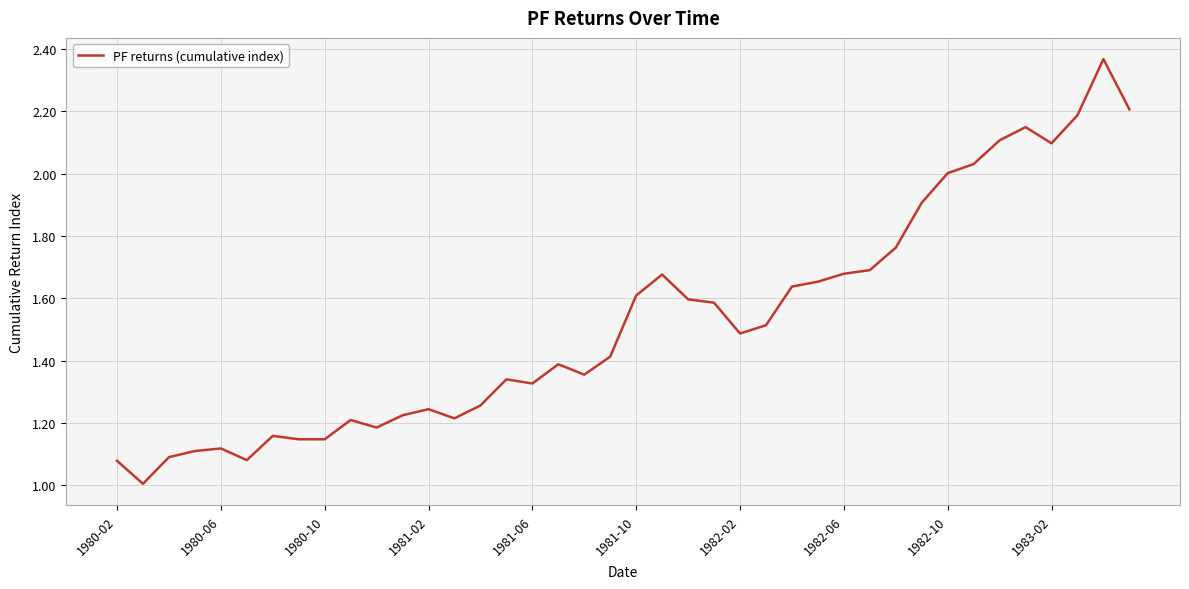

Does the chart have visible grid lines?

Yes